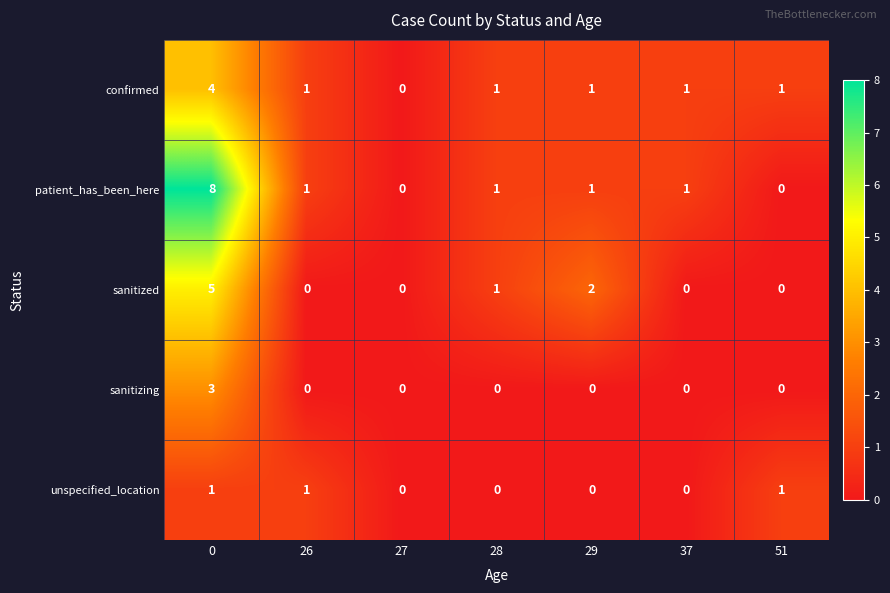

Rank the categories by confirmed value from lowest to highest.

27, 26, 28, 29, 37, 51, 0